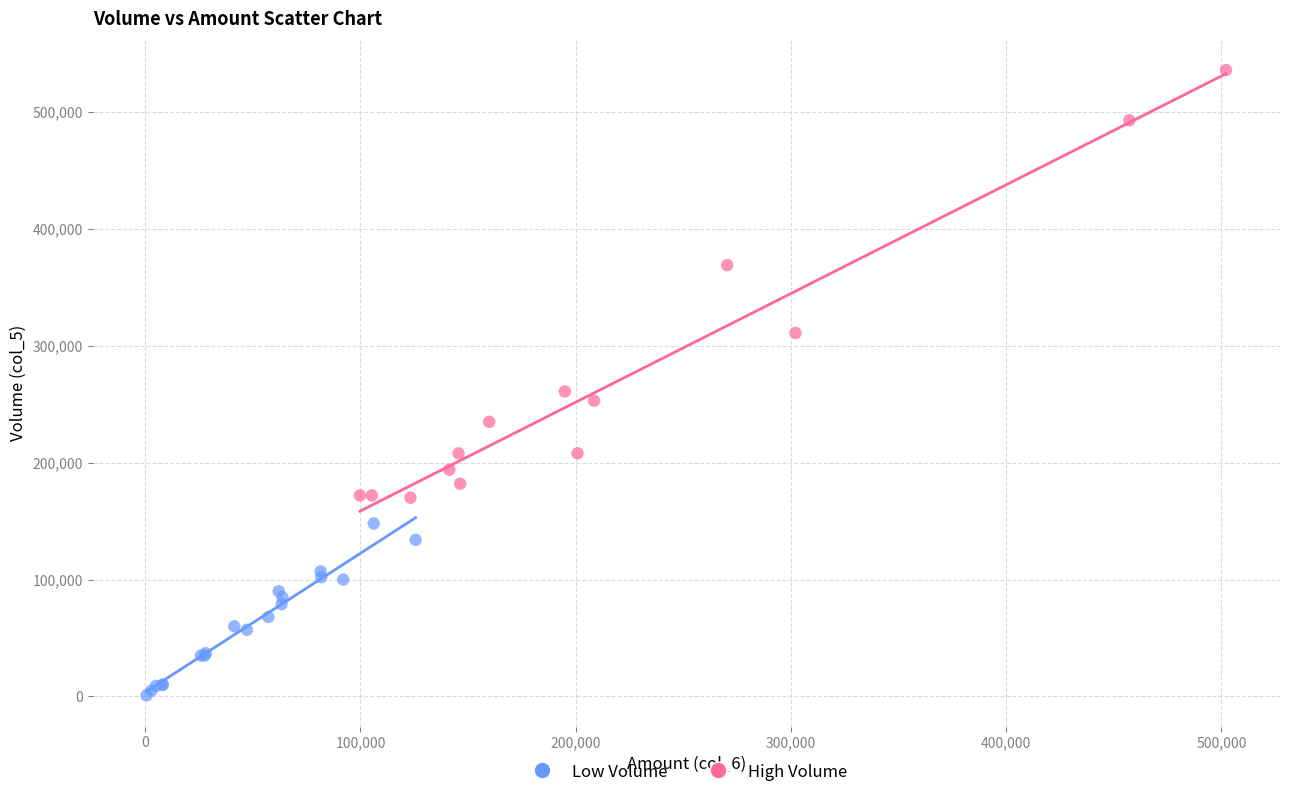

Which series has the largest Y range (max minus min)?

High Volume